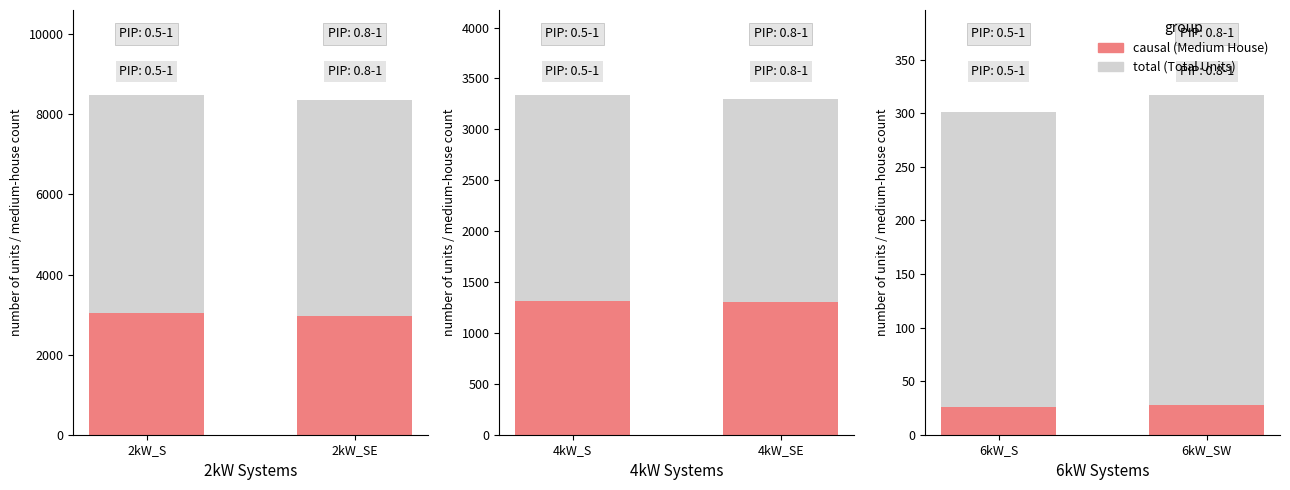

At 4kW_SE, list the series in order from largest to smallest.

Total Units, Medium House